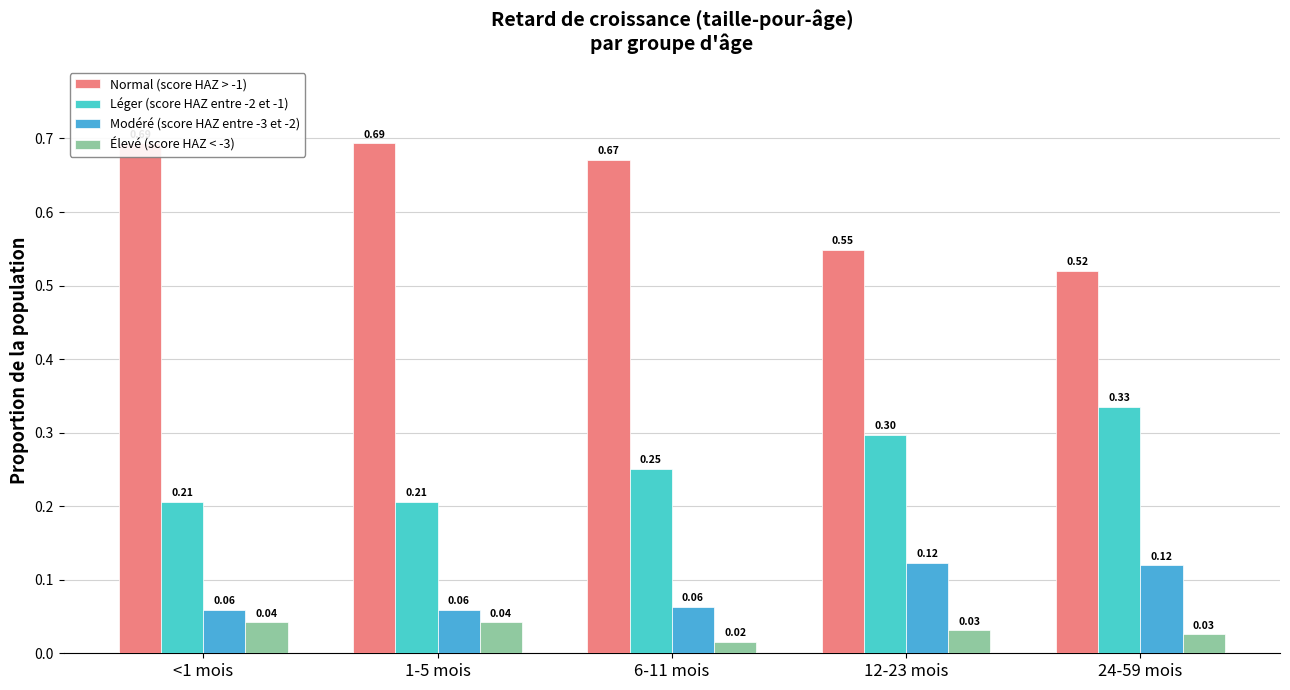

At which label does Élevé (score HAZ < -3) reach its minimum?

6-11 mois